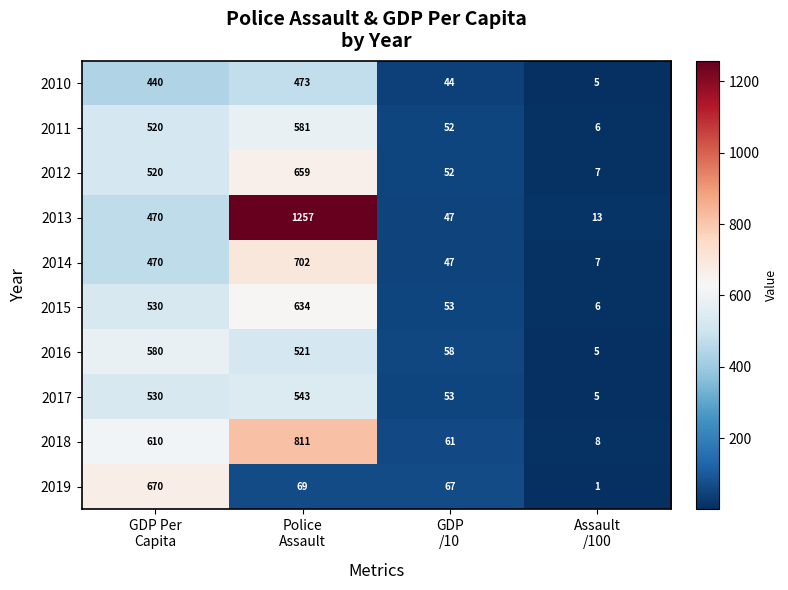

What is the maximum value for 2019?

670